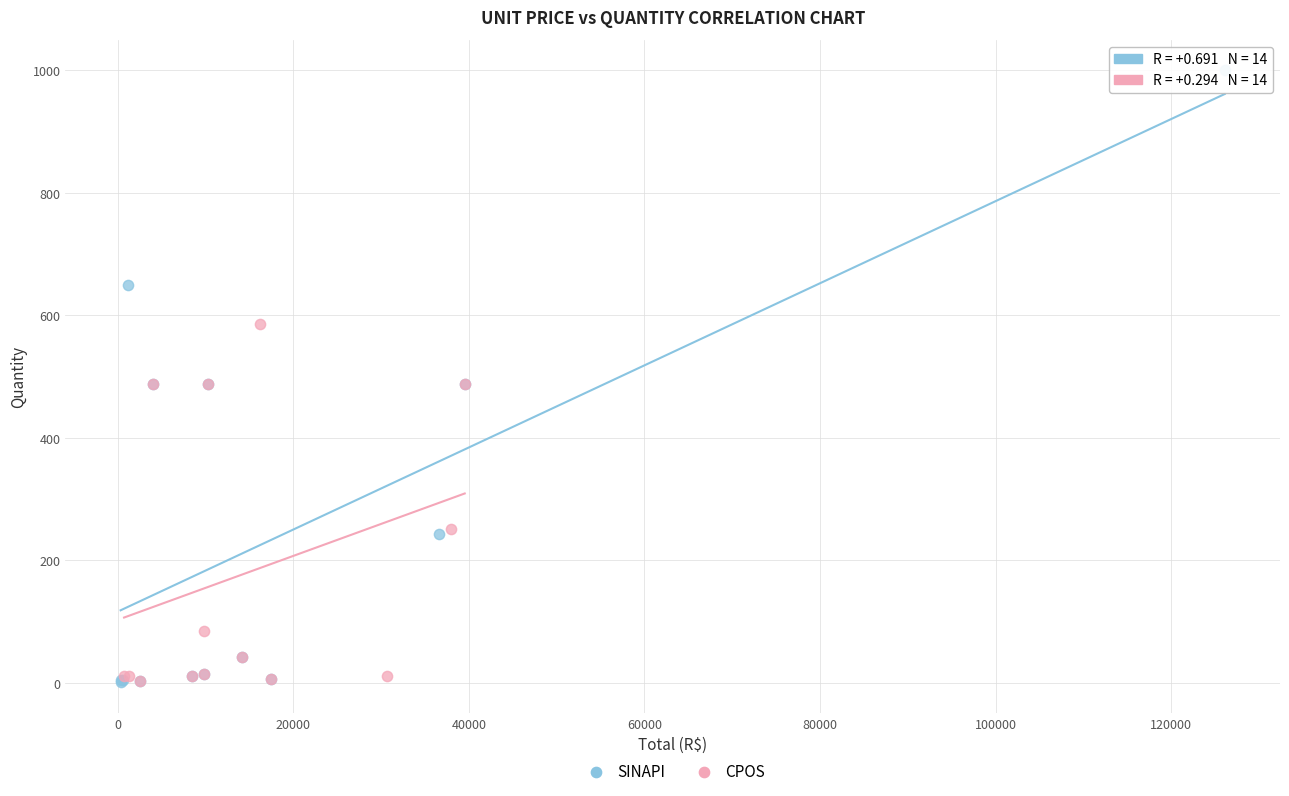

Which series reaches the maximum Y coordinate?

SINAPI